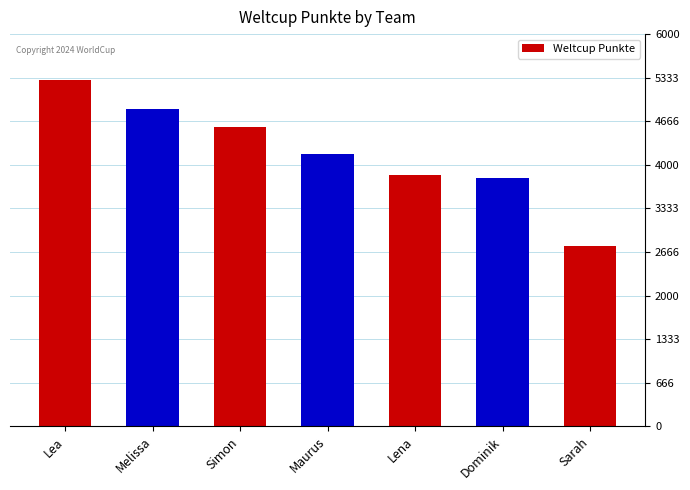

The value at Lena is 3841. True or false?

True